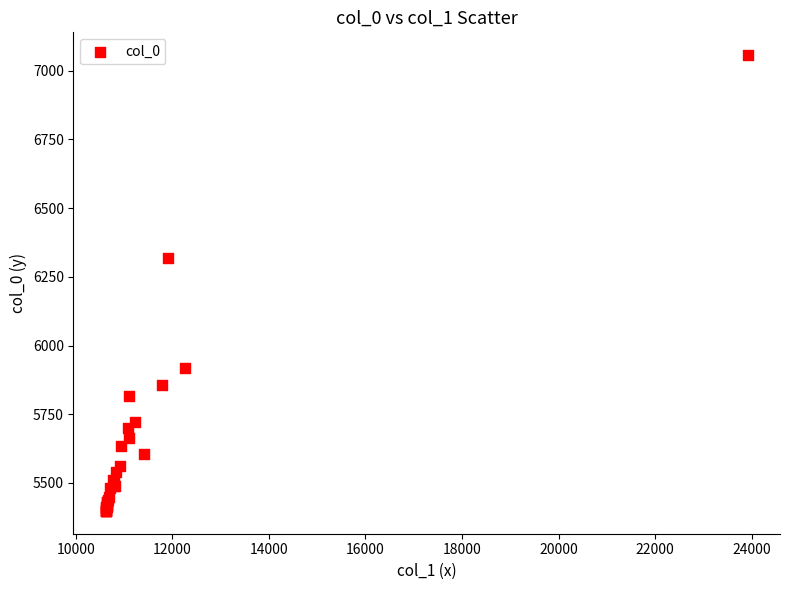

What Y value in the scatter plot is closest to 6227?

6320